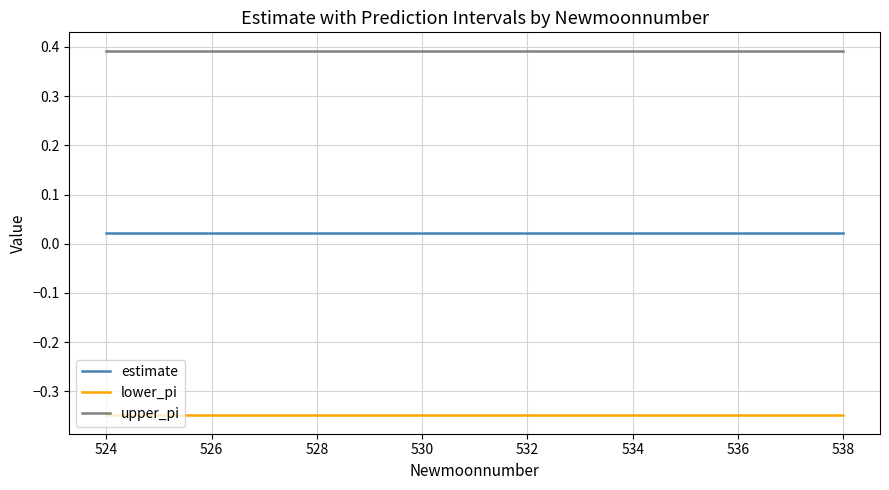

Which series has the largest total across all categories?

upper_pi